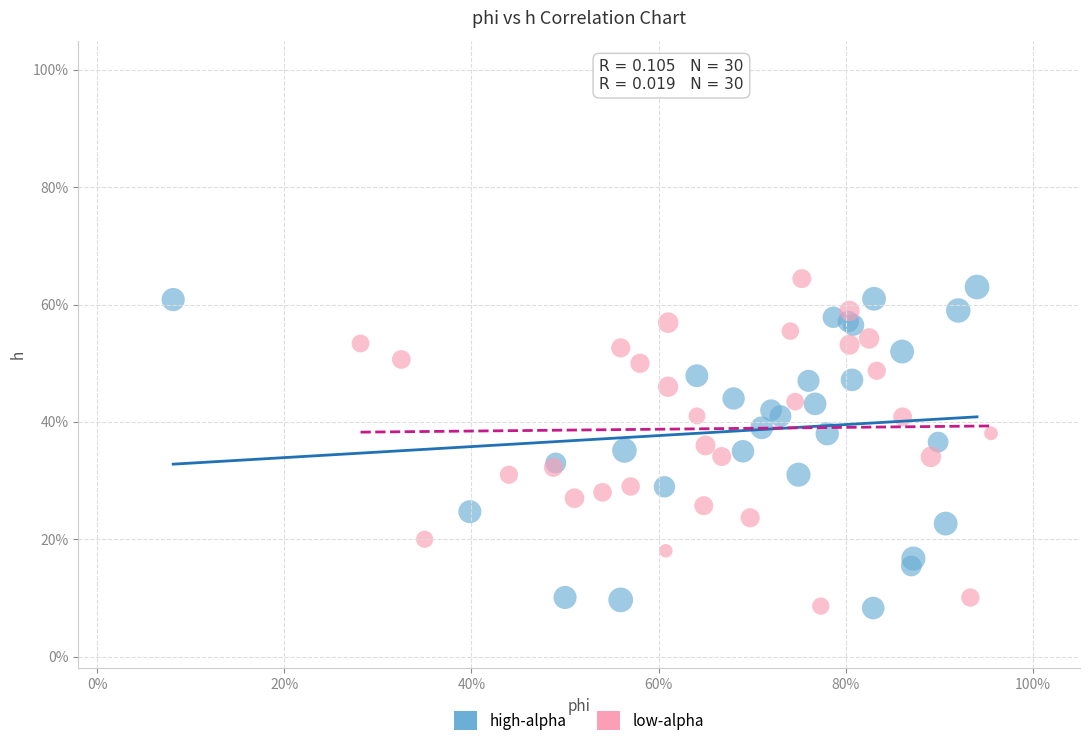

What are all the series names shown in the legend?

high-alpha, low-alpha